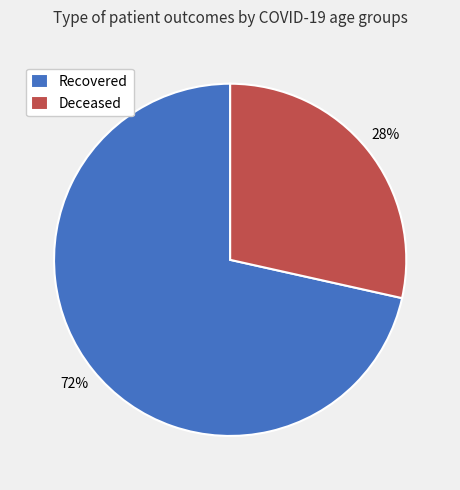

To the nearest percent, what percentage of the pie is Deceased?

28%